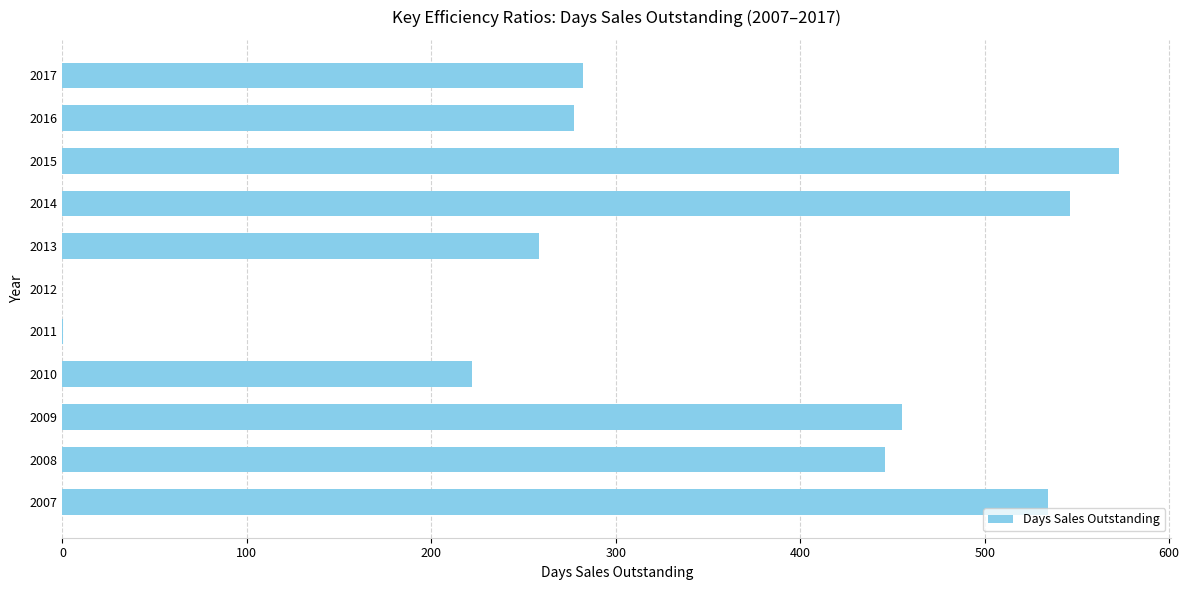

Where is the data nearest to the value 286?

2017